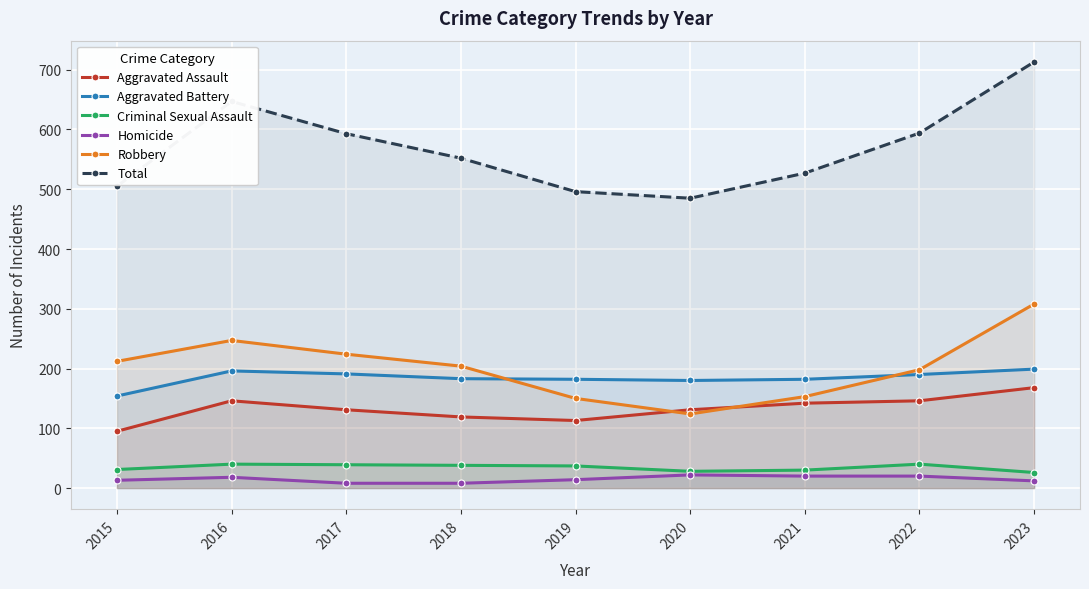

What is the minimum value shown in the chart?

8